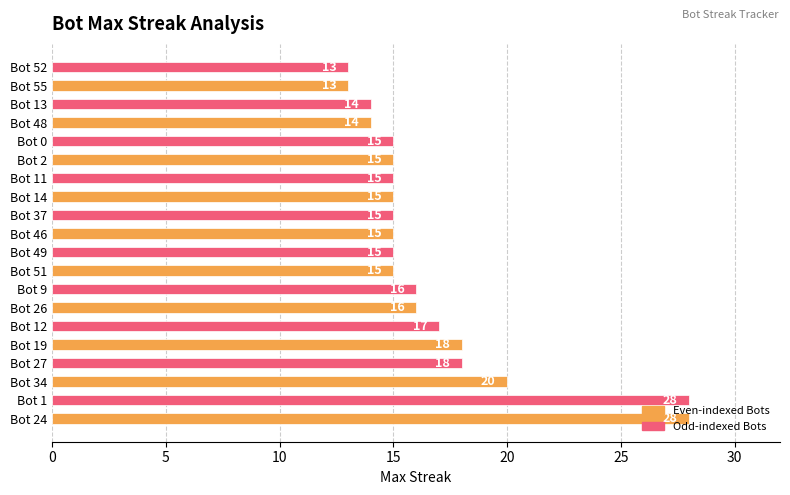

How many data points are less than 15?

4